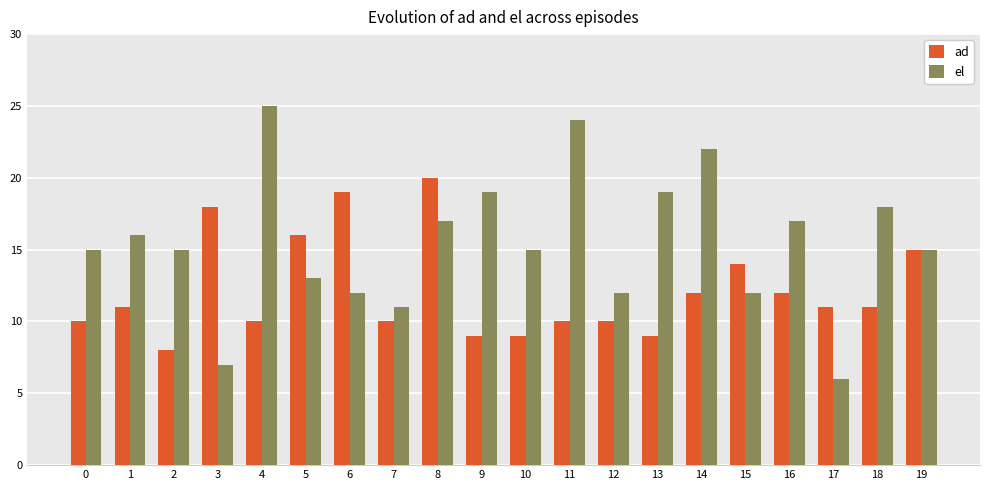

Rank the series at 15 from highest to lowest value.

ad, el